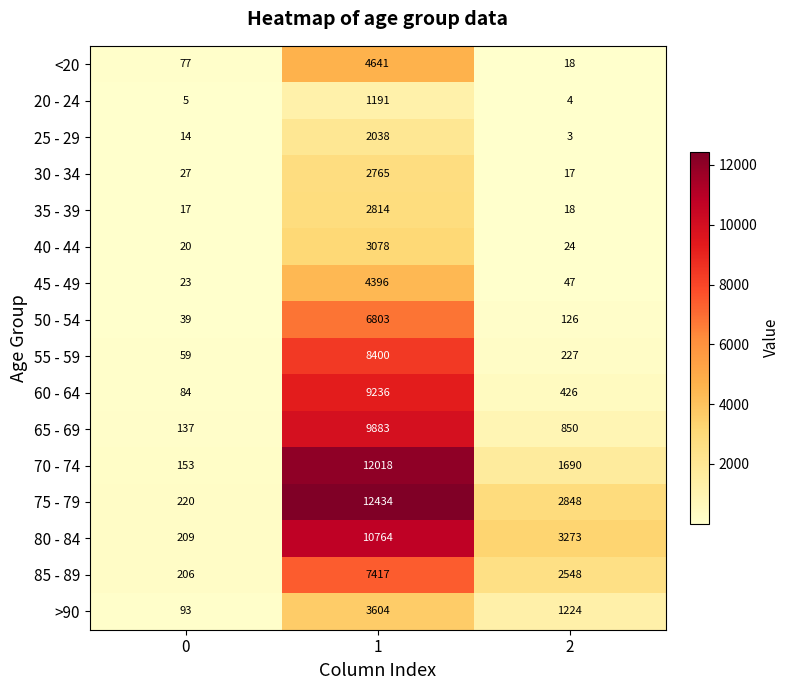

Rank the series by their maximum value, from lowest to highest.

20 - 24, 25 - 29, 30 - 34, 35 - 39, 40 - 44, >90, 45 - 49, <20, 50 - 54, 85 - 89, 55 - 59, 60 - 64, 65 - 69, 80 - 84, 70 - 74, 75 - 79